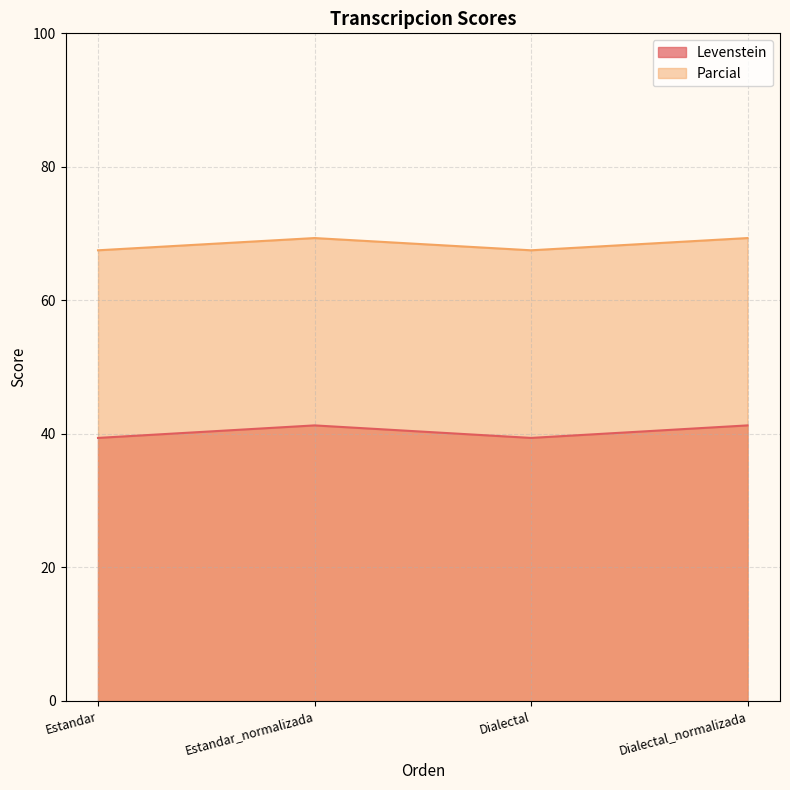

What is the maximum value shown in the chart?

69.3